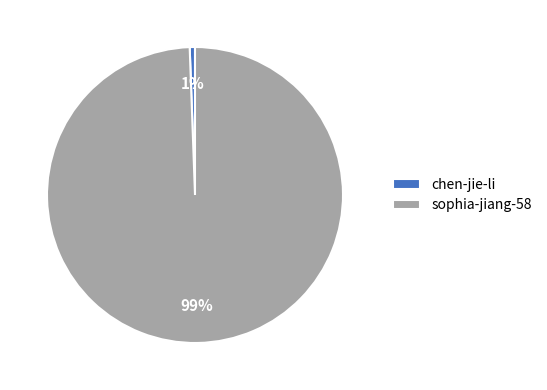

True or false: chen-jie-li accounts for 1% of the total.

True